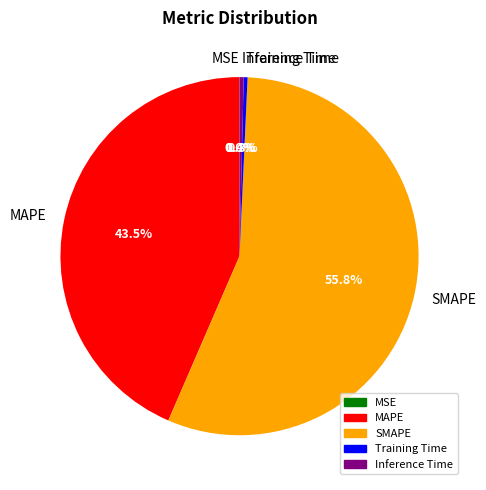

Is it true that Training Time is 0% of the pie?

True